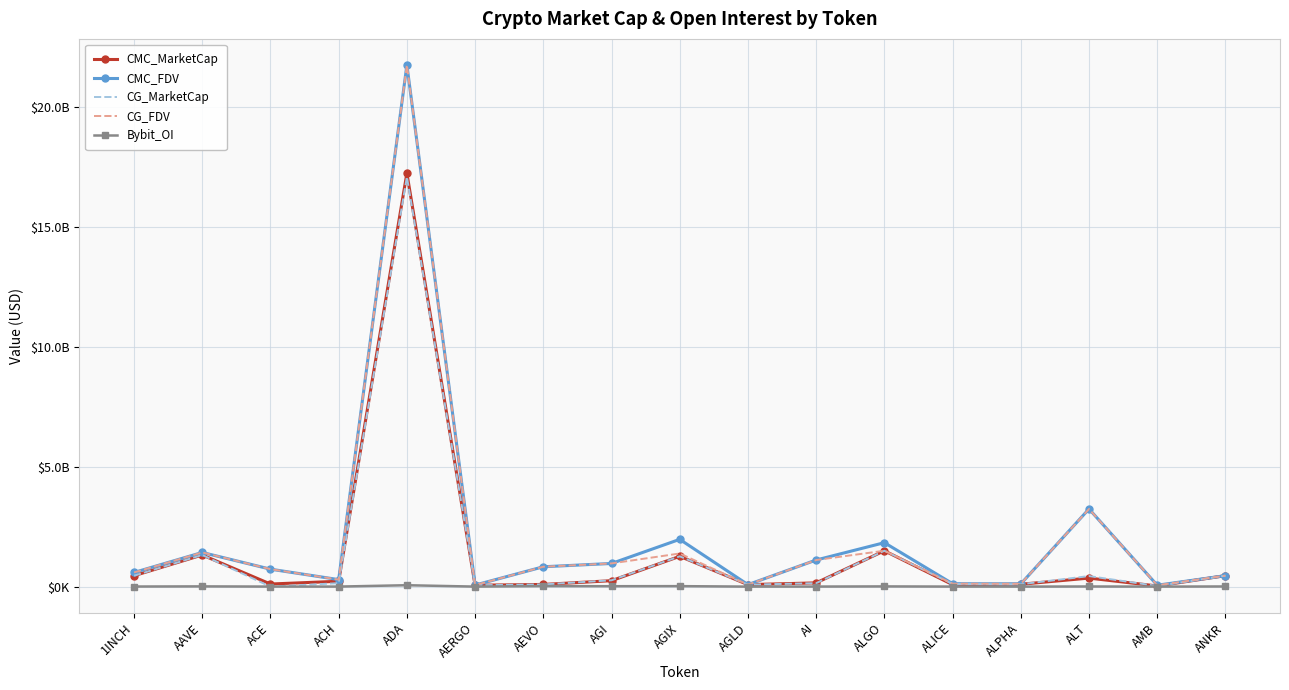

What are all the series names shown in the legend?

CMC_MarketCap, CMC_FDV, CG_MarketCap, CG_FDV, Bybit_OI